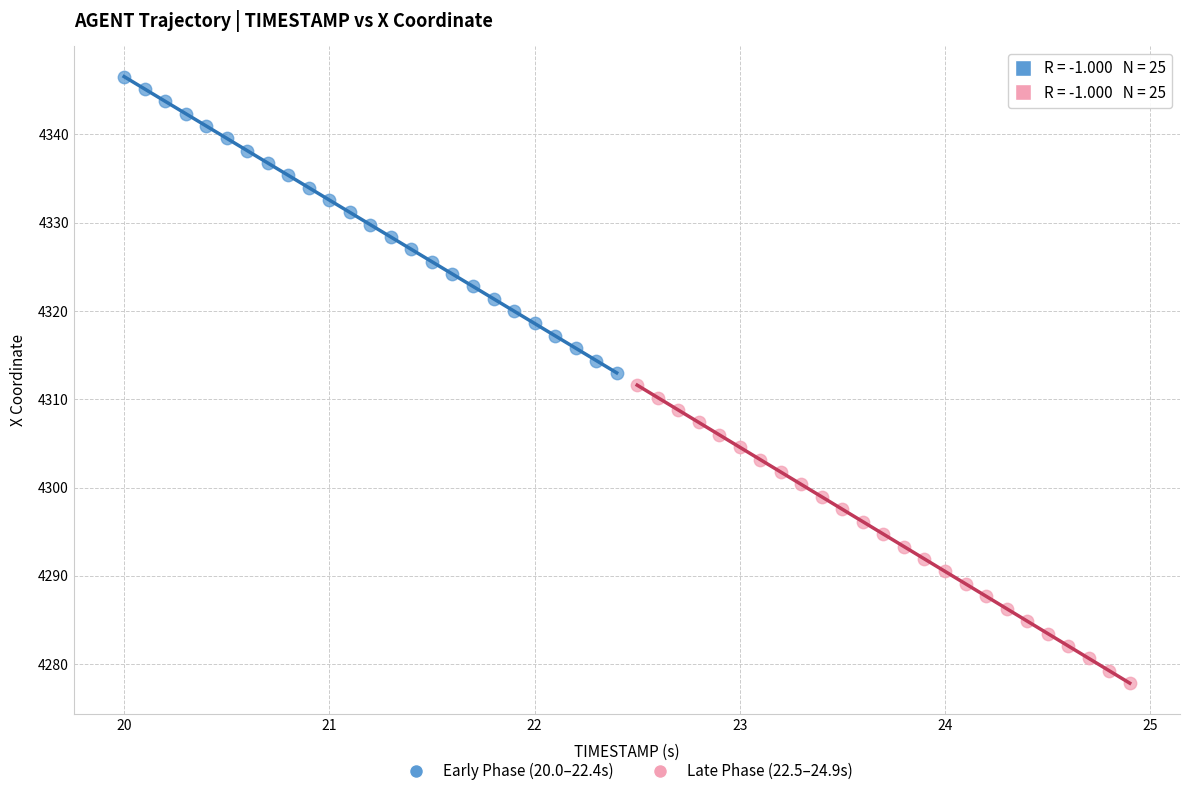

Which series contains the highest Y value?

Early Phase (20.0–22.4s)